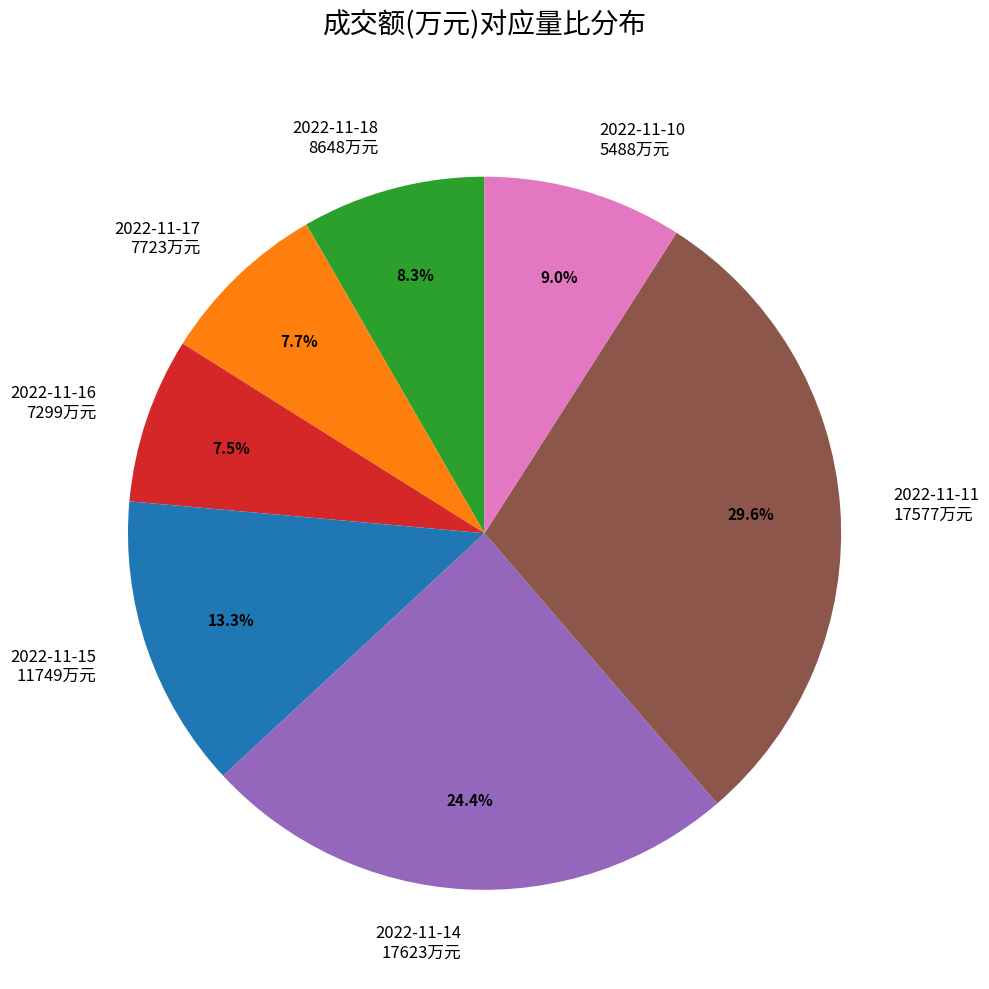

How many segments does this pie chart have?

7